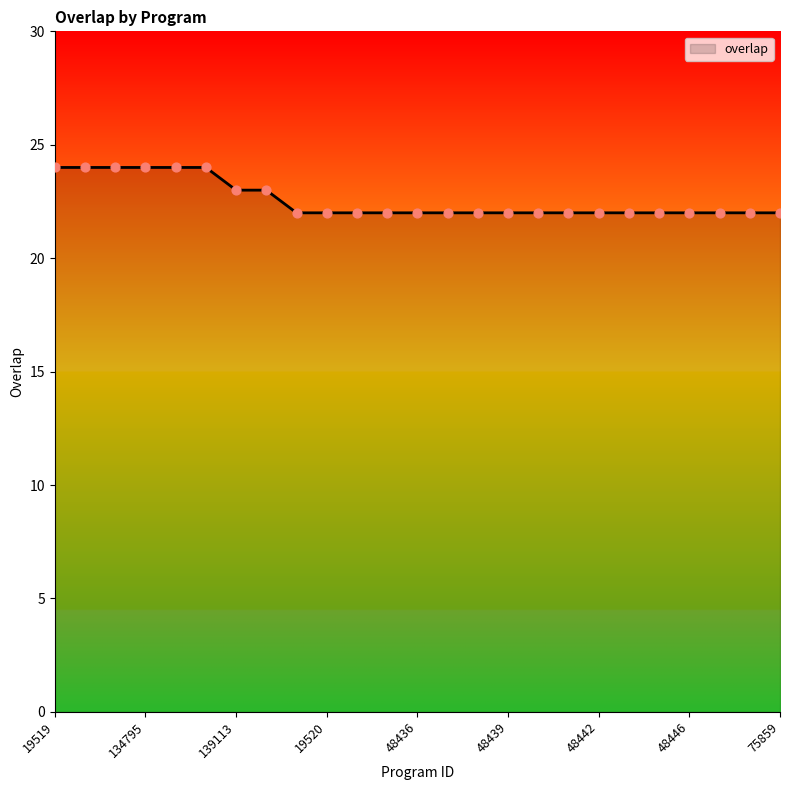

What is the maximum value shown in the chart?

24